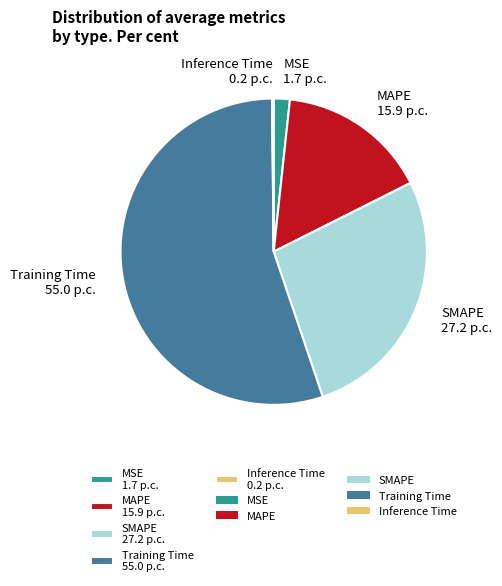

Do Training Time 55.0 p.c. and SMAPE 27.2 p.c. together represent more than half of the pie?

Yes